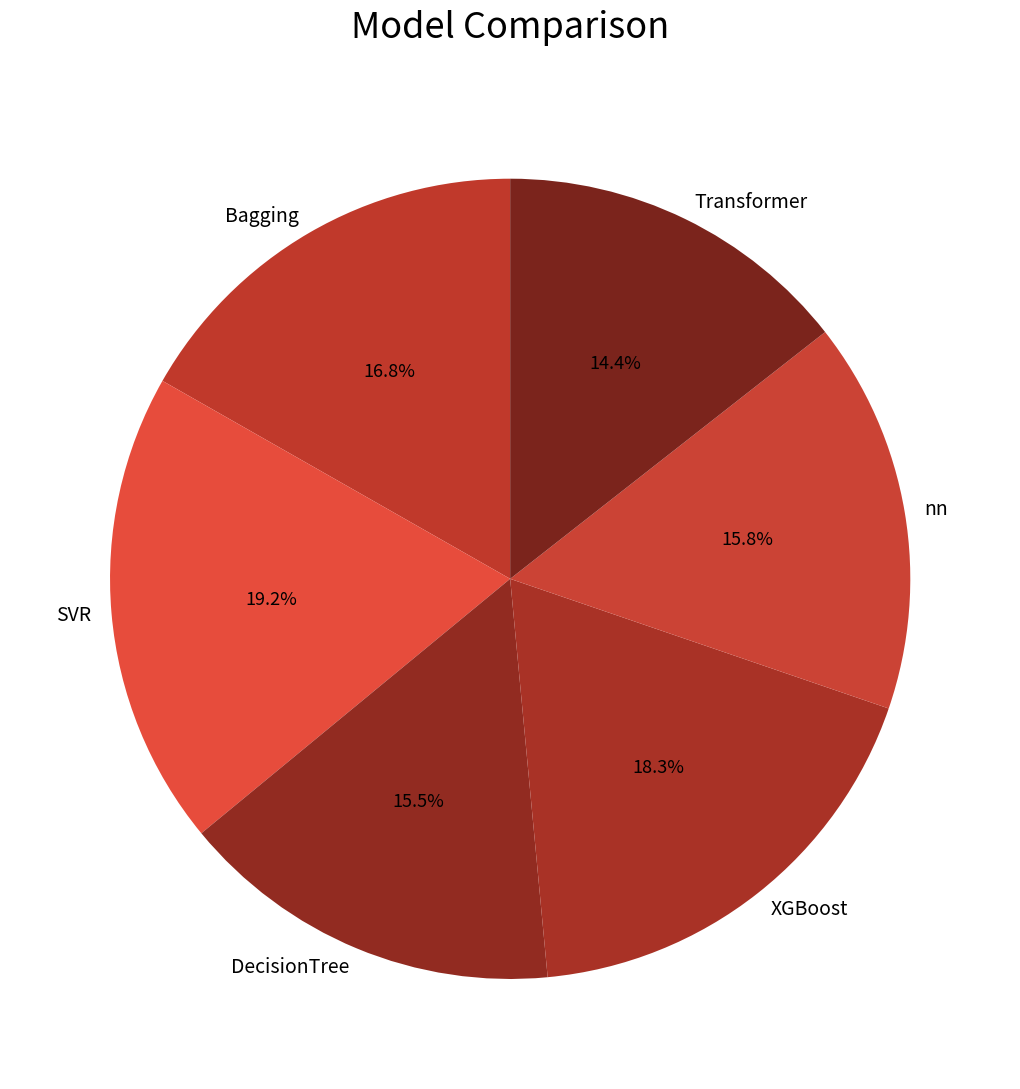

What portion of the pie excludes nn?

84.2%